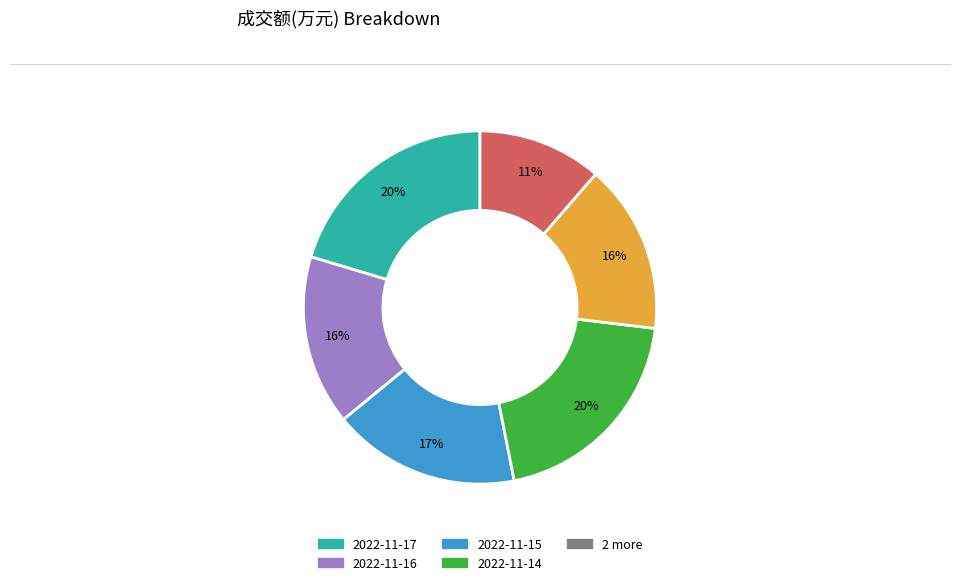

To the nearest percent, what is the average slice percentage?

17%